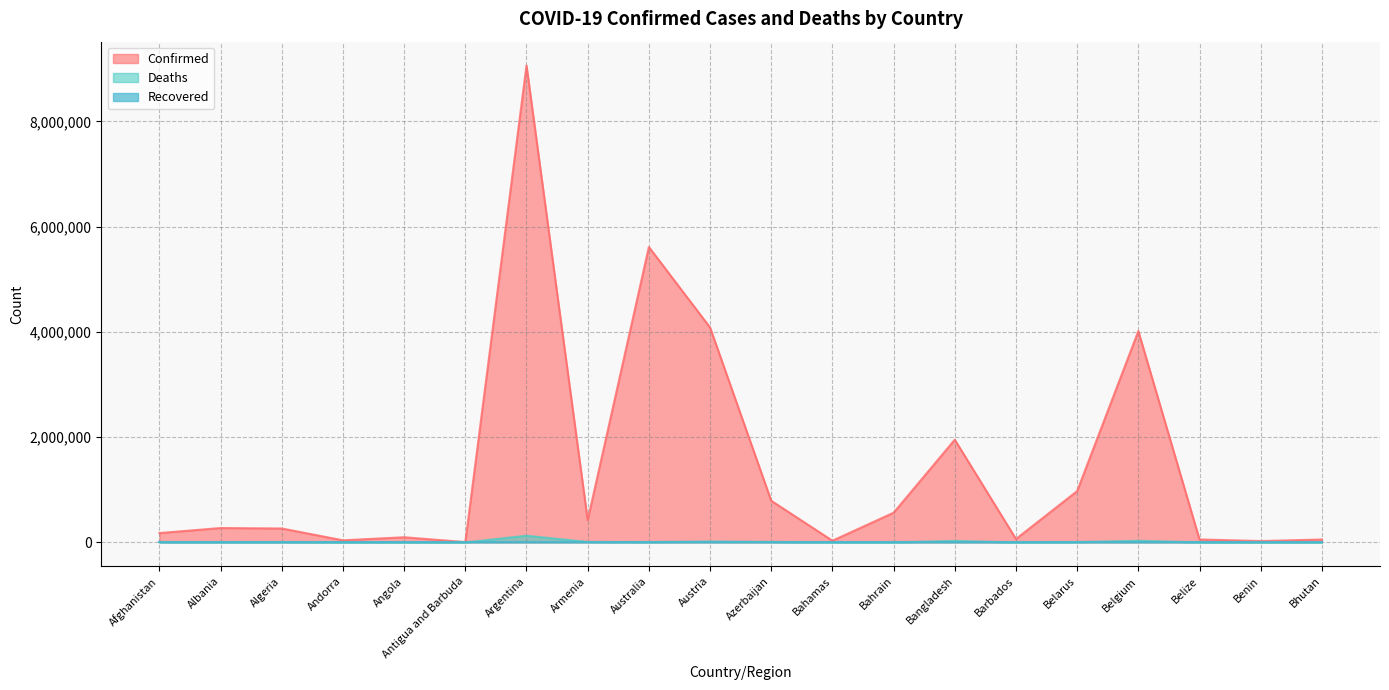

Which series has the largest range (max minus min)?

Confirmed